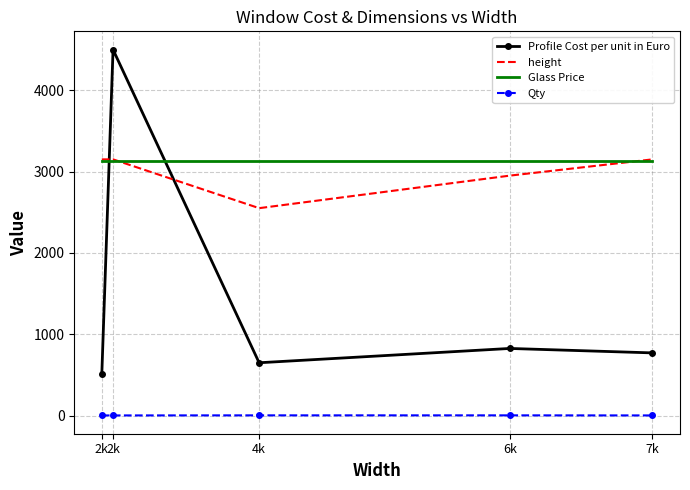

Which series has the largest total across all categories?

Glass Price